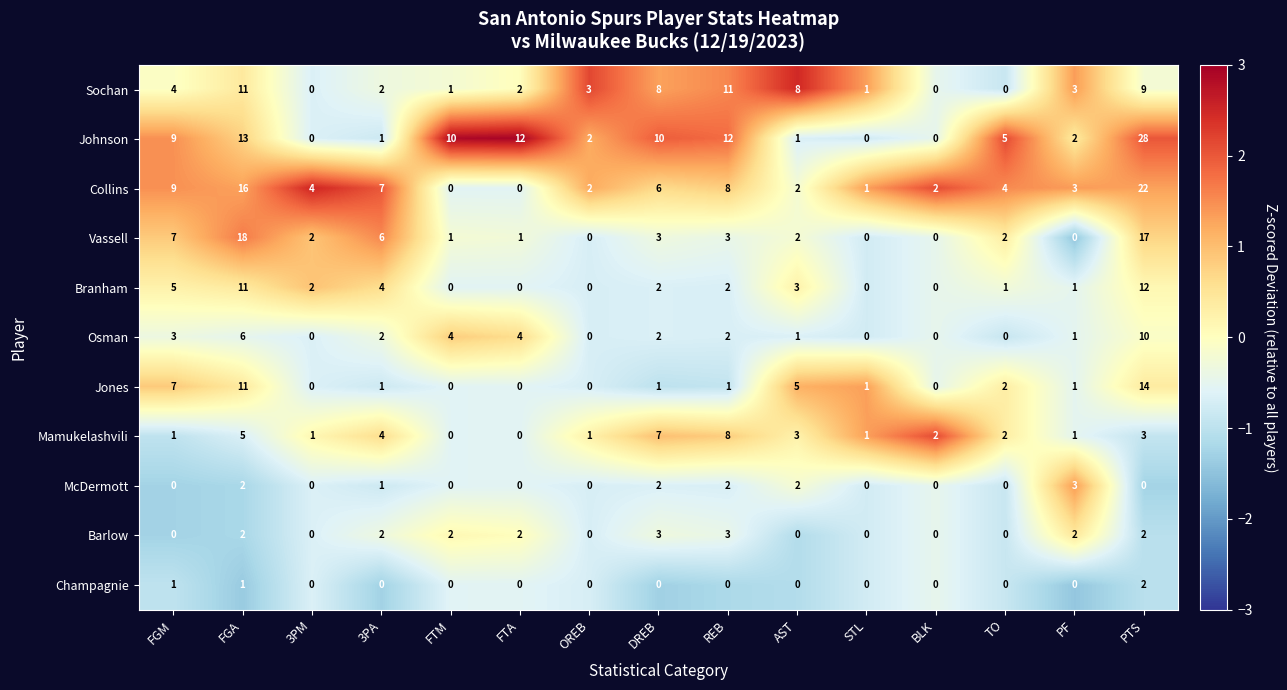

At which category does the chart reach its peak across all series?

PTS